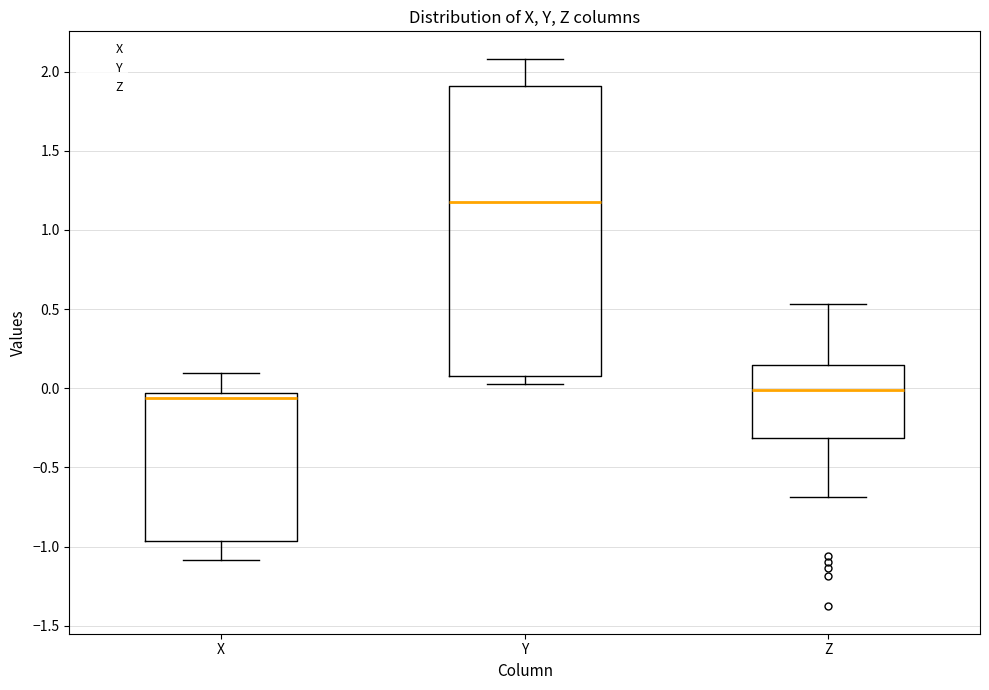

Reading left to right, read every box against the y-axis: the position of its median line, the range the box covers, and the ends of its whiskers. The values are not printed on the chart, so give them approximately, as read against the axis.

X: median -0.05 (just below the box's upper edge), box -0.95 to -0.05, whiskers -1.10 to 0.10
Y: median 1.15, box 0.10 to 1.90, whiskers 0.05 to 2.10
Z: median 0.00, box -0.30 to 0.15, whiskers -0.70 to 0.55